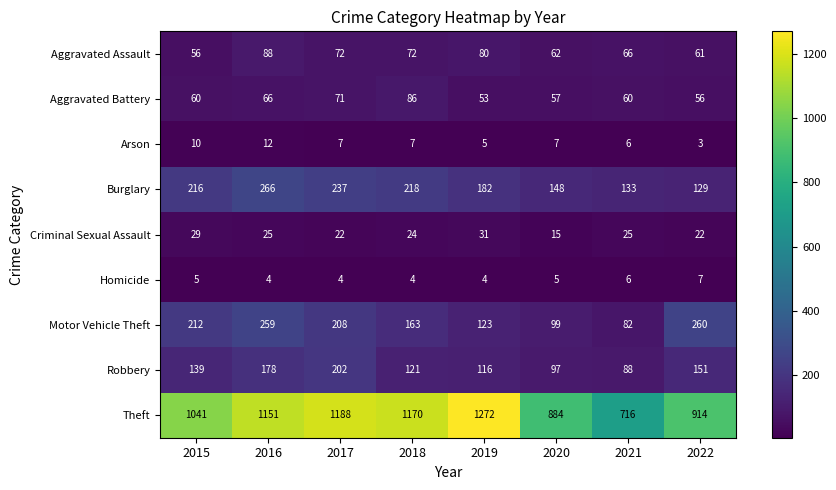

Read the Aggravated Battery value at 2022, to the nearest 10.

60